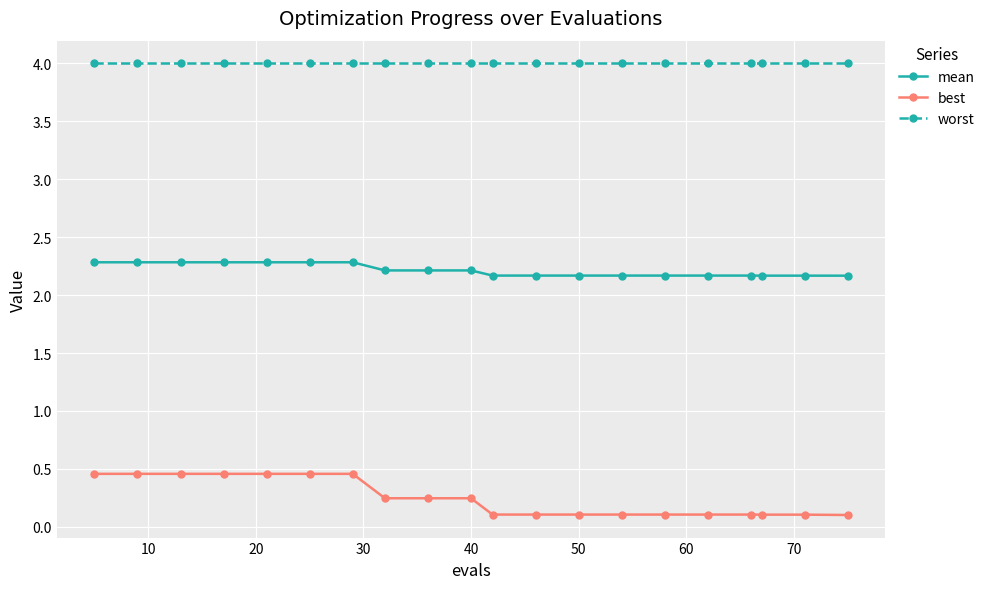

How many best values are between 0 and 1?

20